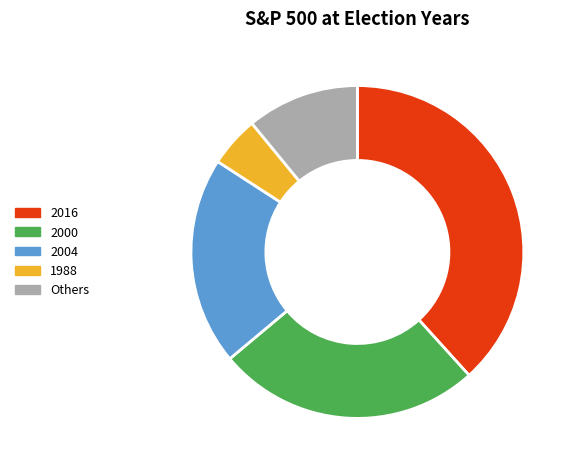

Does any single category account for the majority?

No